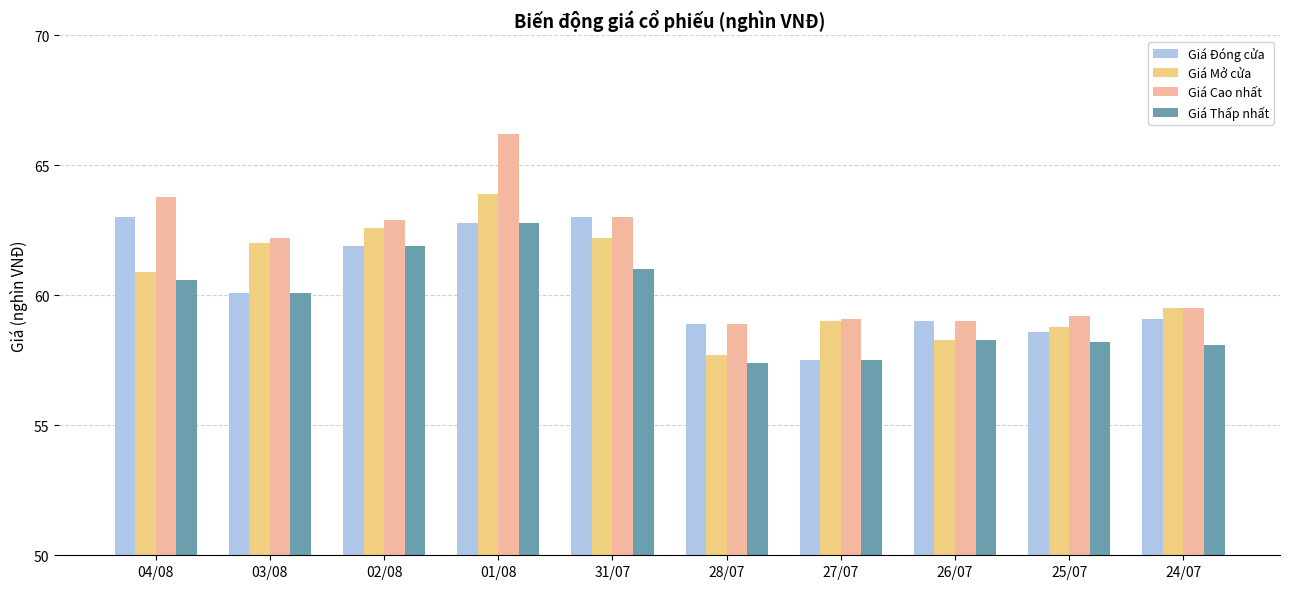

What is the difference between the maximum and minimum values in the Giá Cao nhất series?

7.3